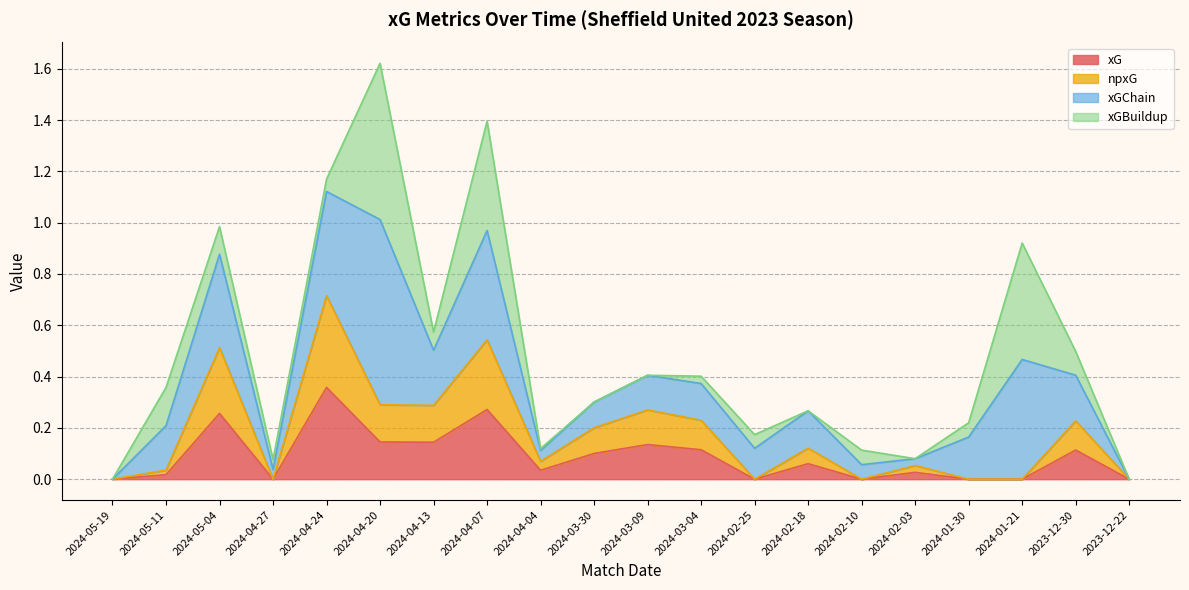

At which label is xG closest to 0?

2024-05-19